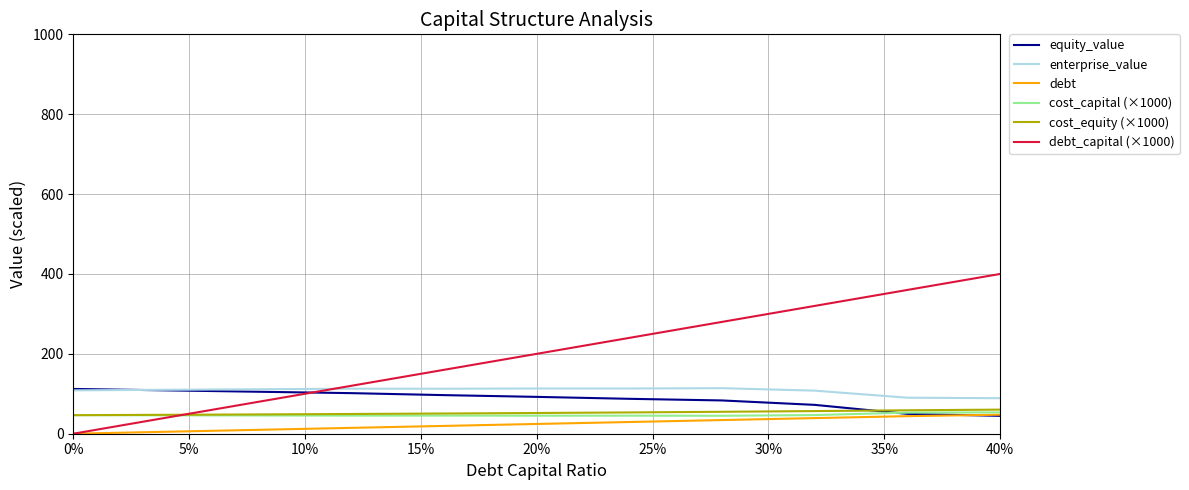

True or false: debt and enterprise_value intersect in this chart.

False